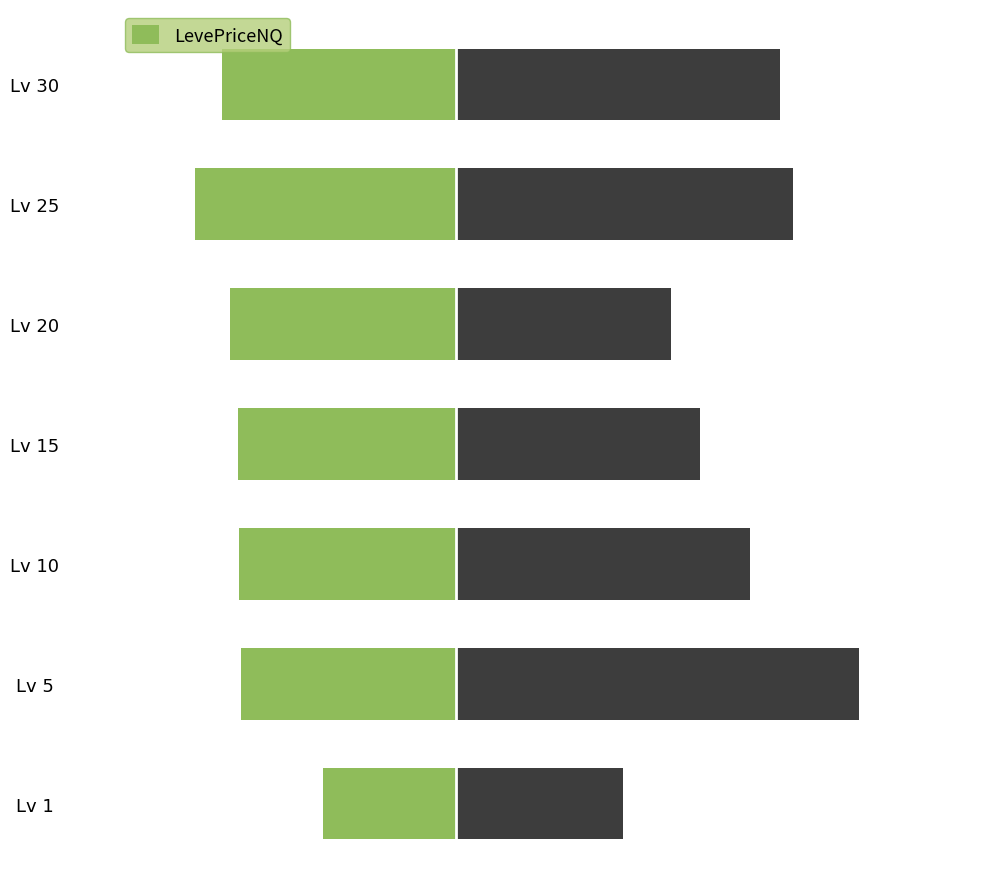

Is the value of LevePriceHQ at Lv 10 greater than the value of LevePriceNQ at Lv 30?

Yes